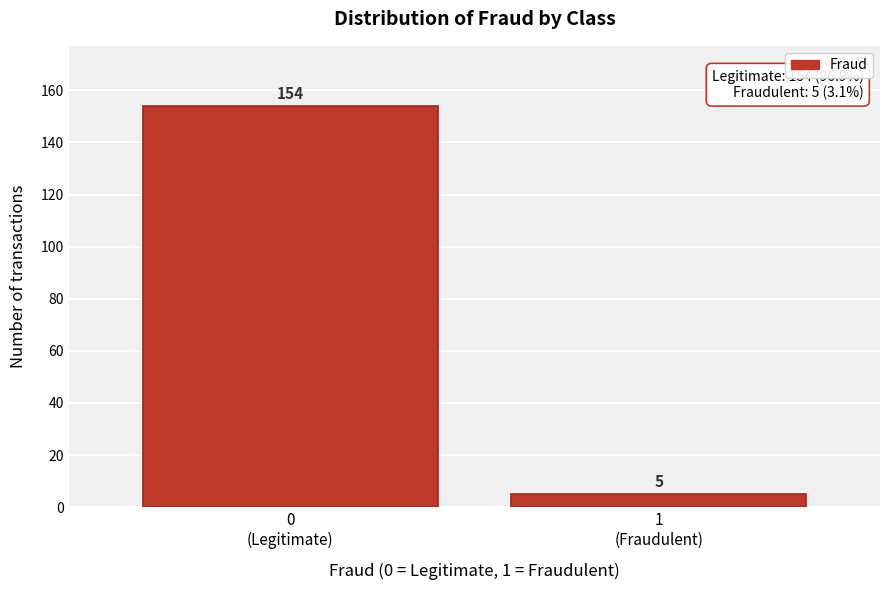

Reading left to right, list all the values displayed in this chart.

154	5